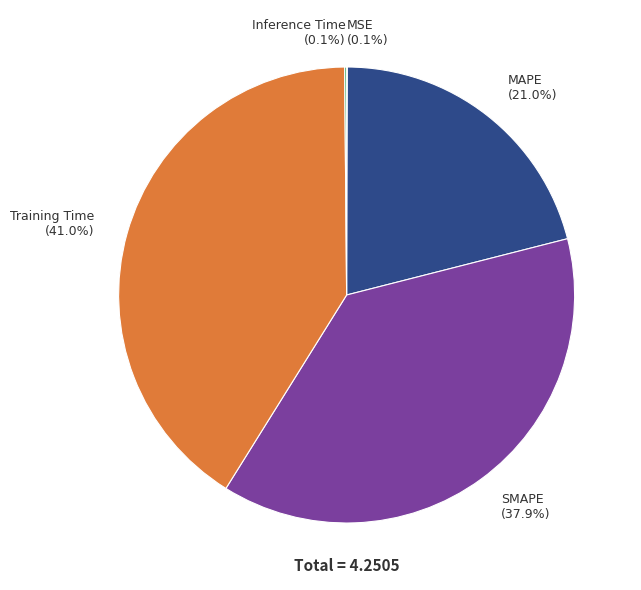

Does MAPE account for over 50% of the chart?

No